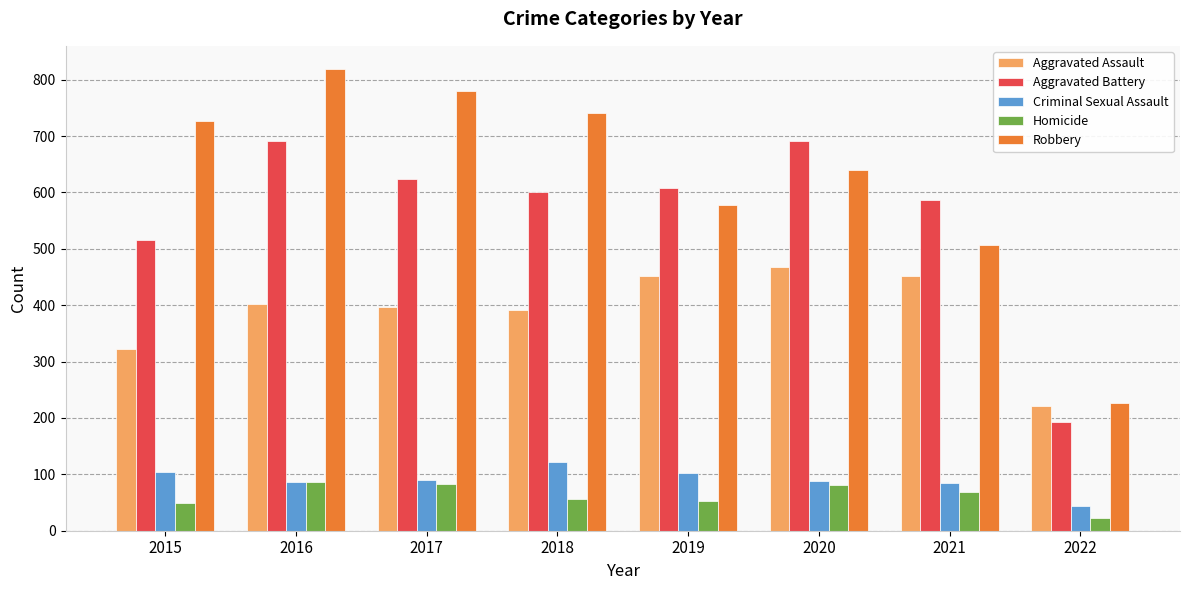

At which label does Aggravated Assault reach its peak?

2020